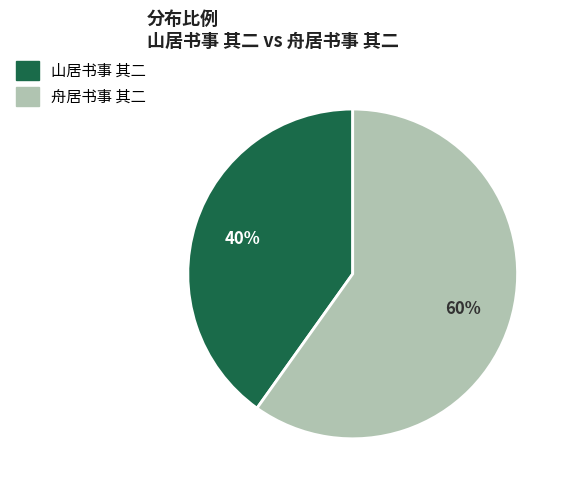

Count the number of slices in the pie.

2